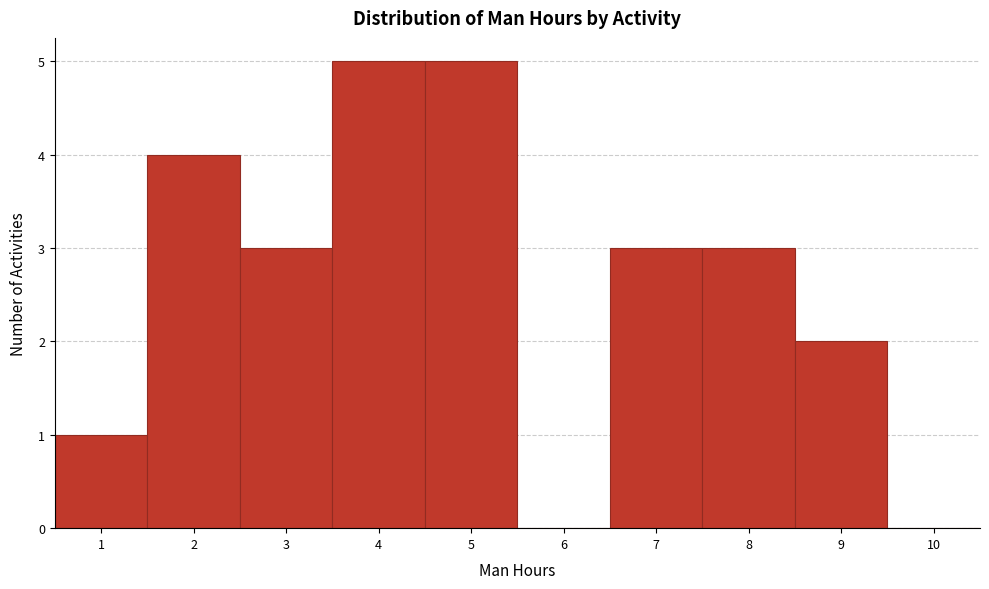

How tall is the bar that spans 6.5 to 7.5 on the x-axis? The values are not printed on the chart, so give them approximately, as read against the axis.

3